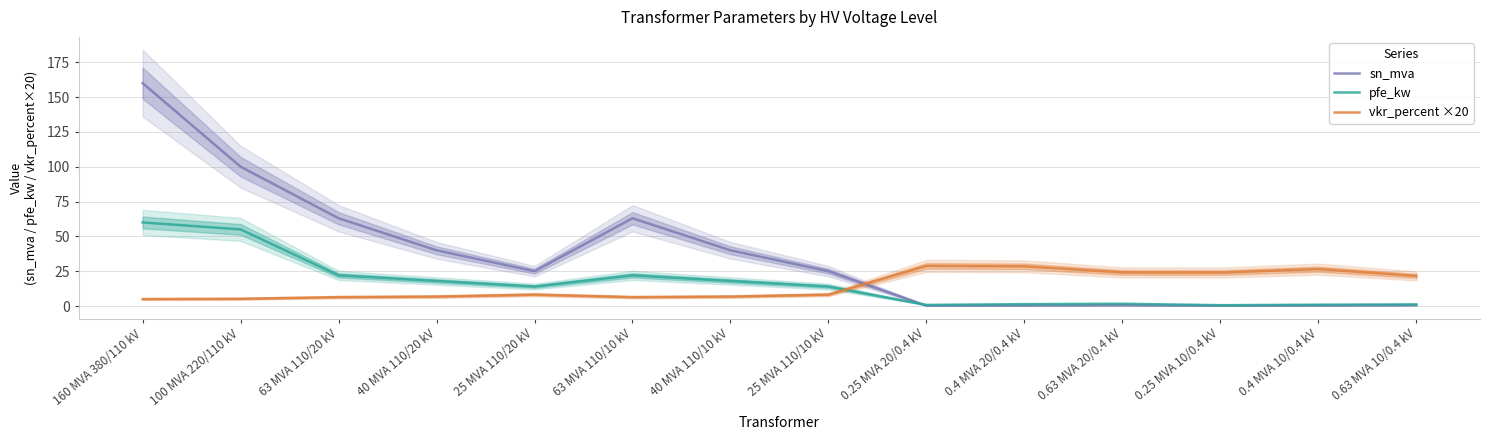

Reading left to right, what are all the values shown in this chart?

sn_mva: 160 MVA 380/110 kV=160.0	100 MVA 220/110 kV=100.0	63 MVA 110/20 kV=63.0	40 MVA 110/20 kV=40.0	25 MVA 110/20 kV=25.0	63 MVA 110/10 kV=63.0	40 MVA 110/10 kV=40.0	25 MVA 110/10 kV=25.0	0.25 MVA 20/0.4 kV=0.2	0.4 MVA 20/0.4 kV=0.4	0.63 MVA 20/0.4 kV=0.6	0.25 MVA 10/0.4 kV=0.2	0.4 MVA 10/0.4 kV=0.4	0.63 MVA 10/0.4 kV=0.6
pfe_kw: 160 MVA 380/110 kV=60.0	100 MVA 220/110 kV=55.0	63 MVA 110/20 kV=22.0	40 MVA 110/20 kV=18.0	25 MVA 110/20 kV=14.0	63 MVA 110/10 kV=22.0	40 MVA 110/10 kV=18.0	25 MVA 110/10 kV=14.0	0.25 MVA 20/0.4 kV=0.8	0.4 MVA 20/0.4 kV=1.4	0.63 MVA 20/0.4 kV=1.6	0.25 MVA 10/0.4 kV=0.6	0.4 MVA 10/0.4 kV=0.9	0.63 MVA 10/0.4 kV=1.2
vkr_percent ×20: 160 MVA 380/110 kV=5.0	100 MVA 220/110 kV=5.2	63 MVA 110/20 kV=6.4	40 MVA 110/20 kV=6.8	25 MVA 110/20 kV=8.2	63 MVA 110/10 kV=6.4	40 MVA 110/10 kV=6.8	25 MVA 110/10 kV=8.2	0.25 MVA 20/0.4 kV=28.8	0.4 MVA 20/0.4 kV=28.5	0.63 MVA 20/0.4 kV=24.1	0.25 MVA 10/0.4 kV=24.0	0.4 MVA 10/0.4 kV=26.5	0.63 MVA 10/0.4 kV=21.6